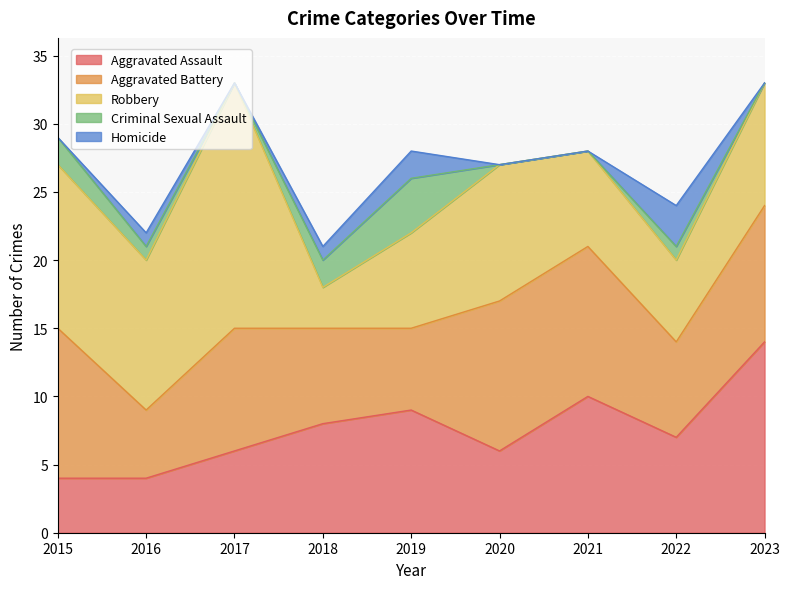

What is the average value of the Robbery series?

9